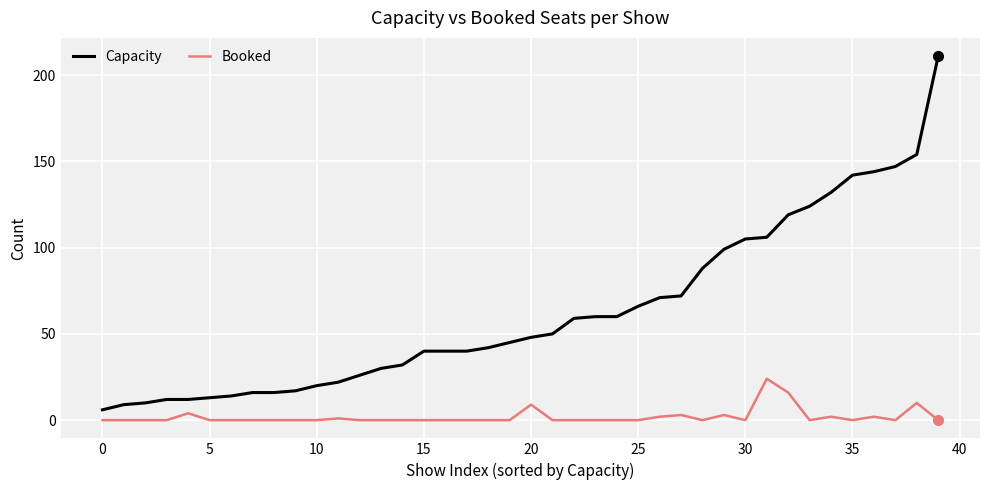

Which series has the widest spread of values?

Capacity